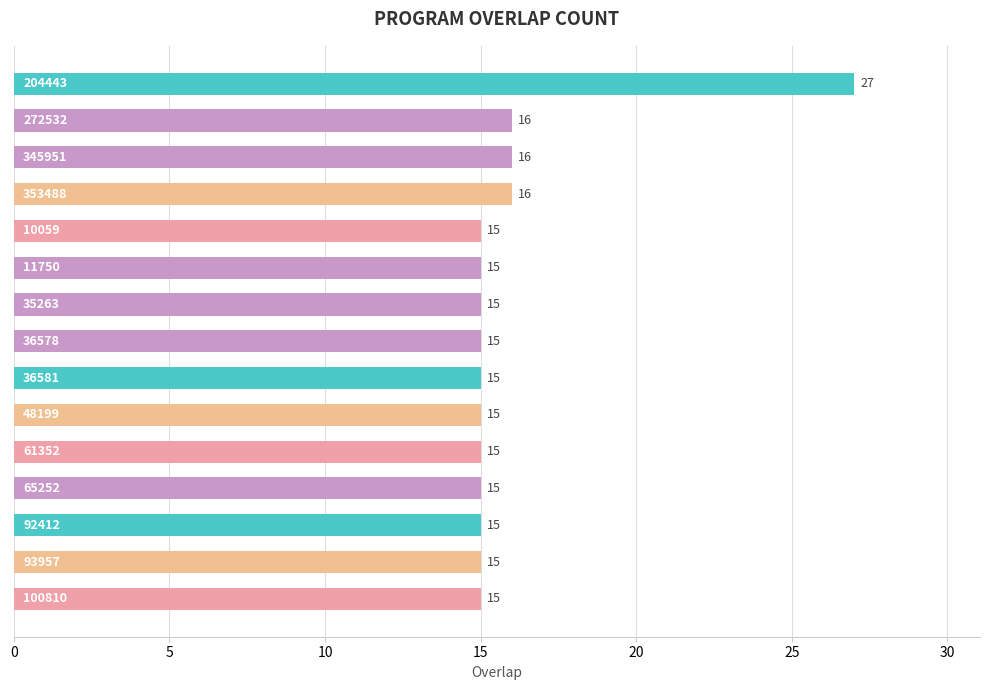

What is the minimum value shown in the chart?

15